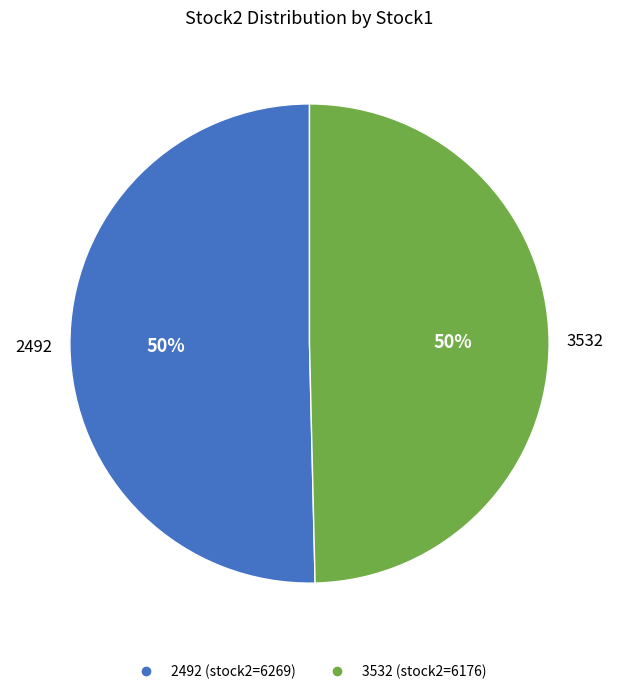

What is the majority slice?

2492